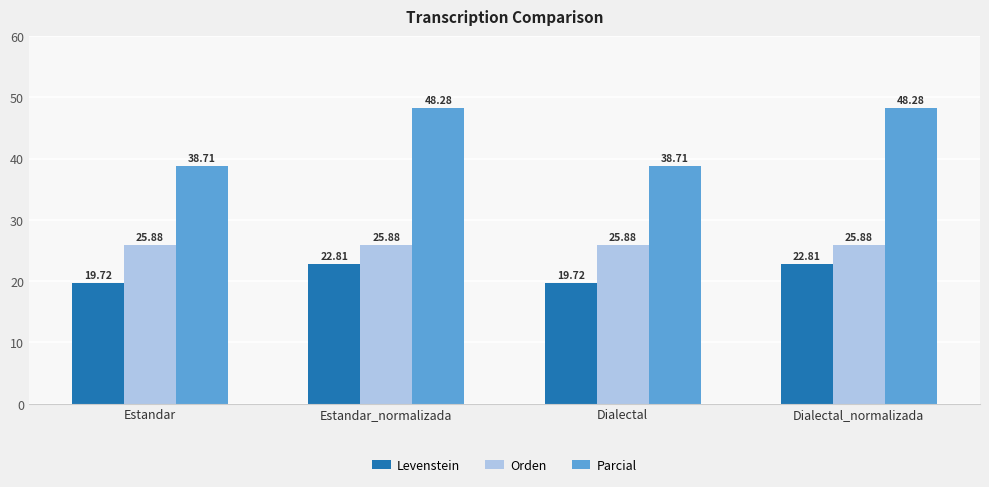

Where does the Parcial series first go above 48?

Estandar_normalizada